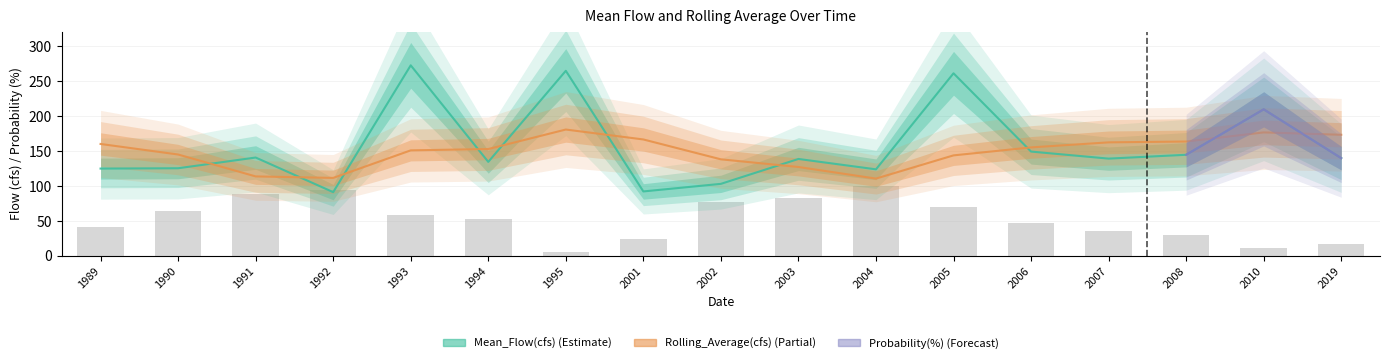

True or false: Probability(%) has a value of 121.3 at 2005.

False